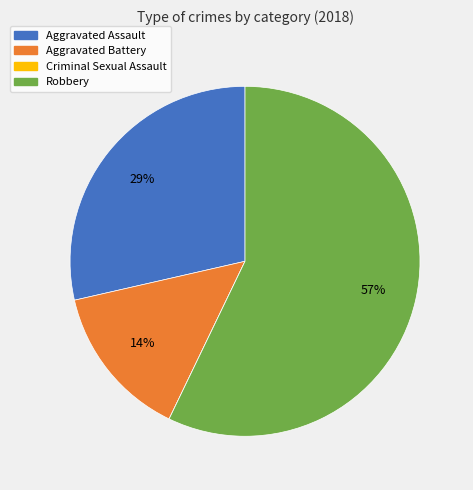

Which slice is the largest?

Robbery